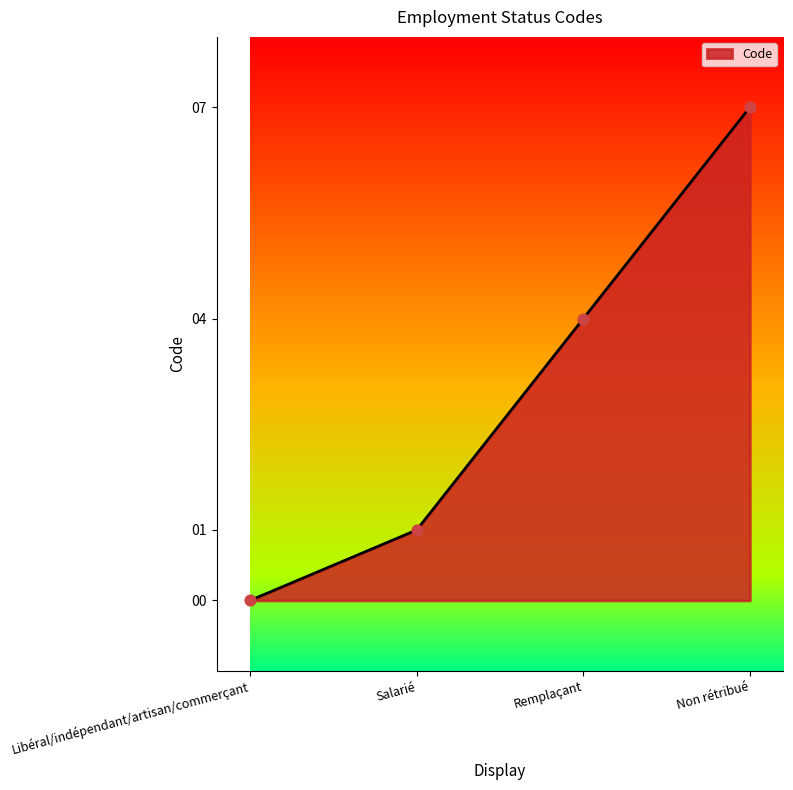

What is the change in value from Remplaçant to Non rétribué?

+3